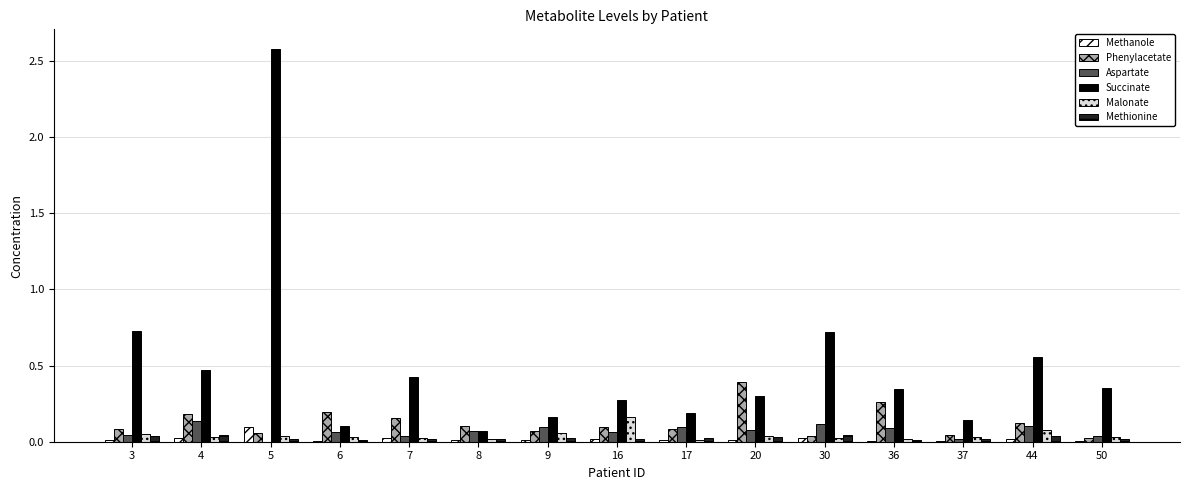

Does the chart contain stacked bars?

No